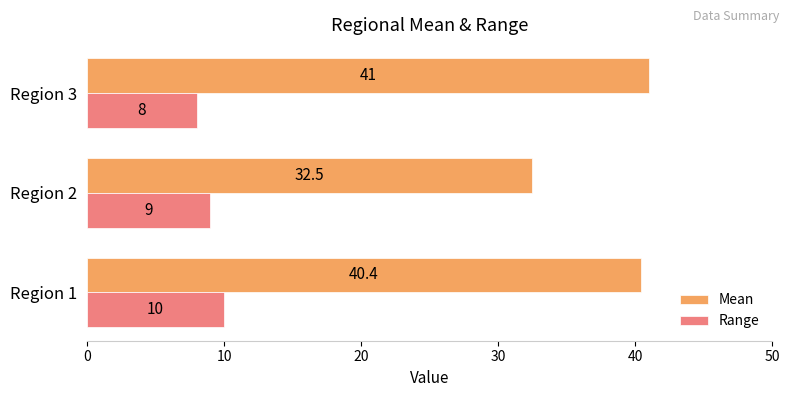

What is the difference between the maximum and minimum values in the Range series?

2.0